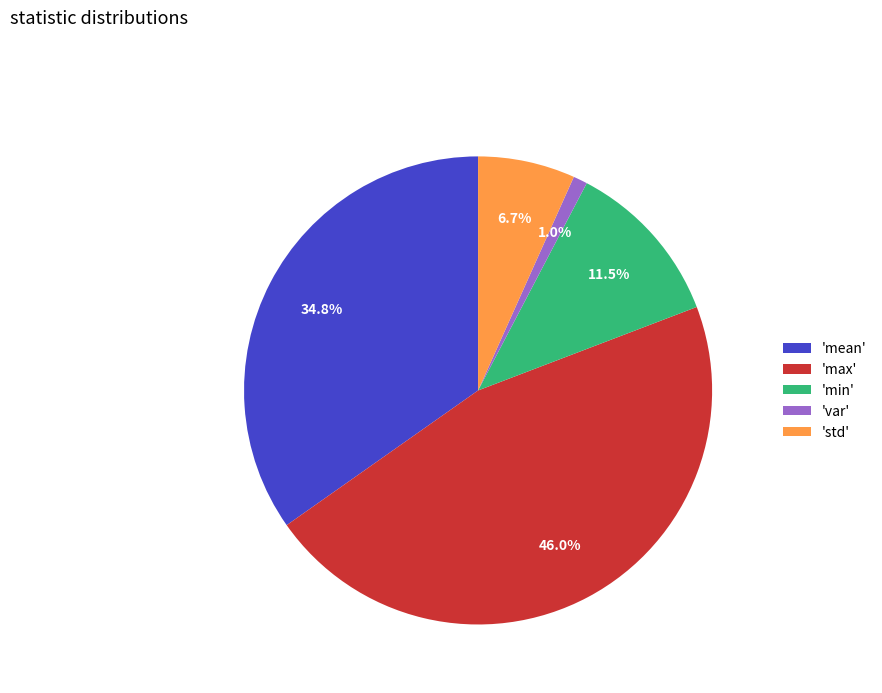

What is the largest slice in the pie chart?

'max'